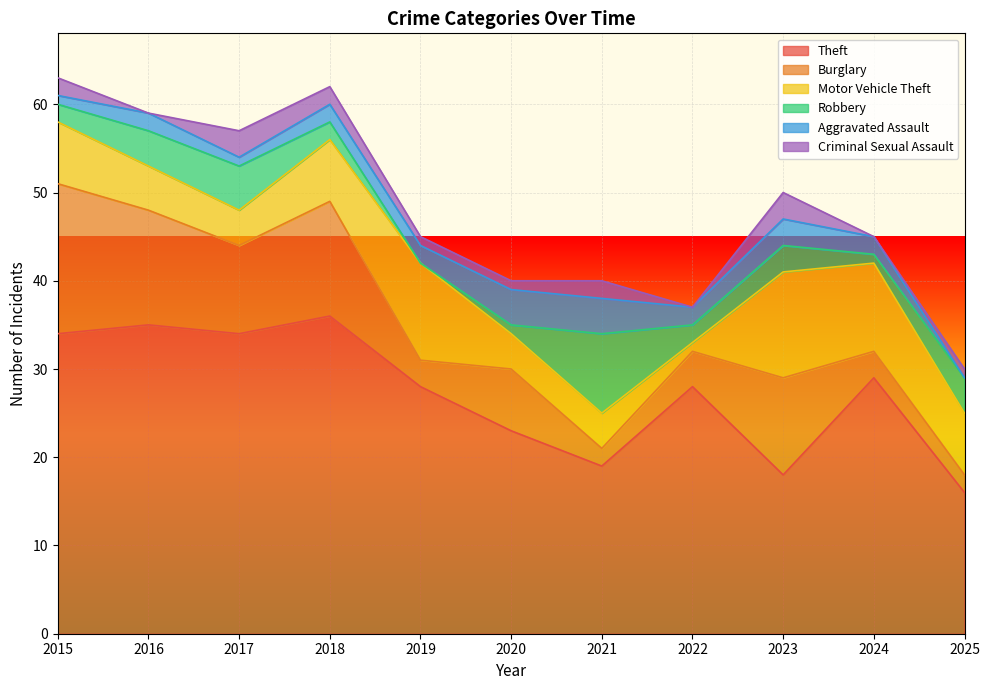

Reading right to left, transcribe all the data shown in this chart.

Theft: 16	29	18	28	19	23	28	36	34	35	34
Burglary: 2	3	11	4	2	7	3	13	10	13	17
Motor Vehicle Theft: 7	10	12	1	4	4	11	7	4	5	7
Robbery: 4	1	3	2	9	1	0	2	5	4	2
Aggravated Assault: 0	2	3	2	4	4	2	2	1	2	1
Criminal Sexual Assault: 1	0	3	0	2	1	1	2	3	0	2